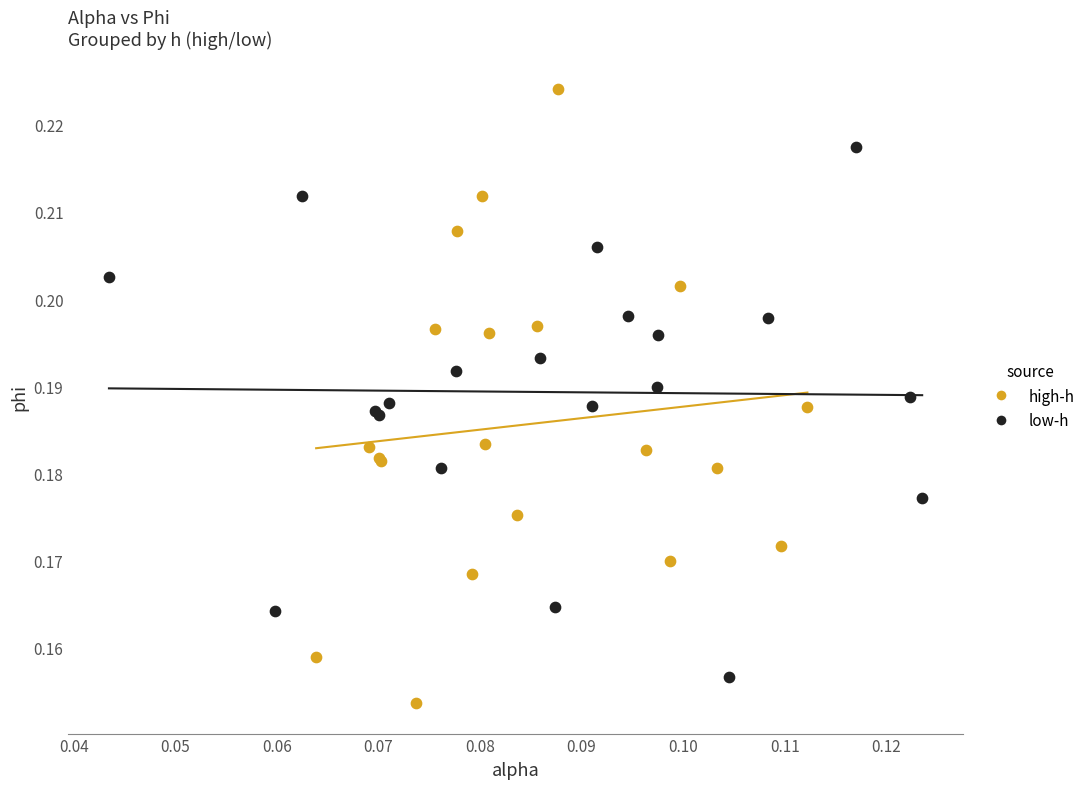

Which series reaches the maximum Y coordinate?

high-h